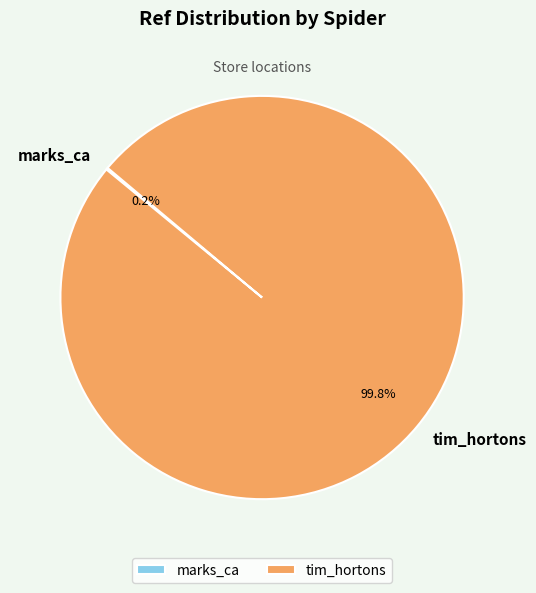

Which category has the biggest portion of the pie?

tim_hortons